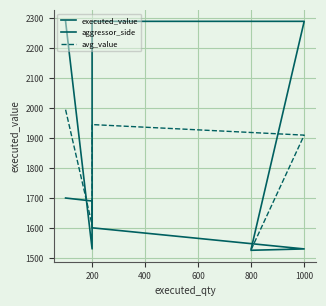

Which series has the largest total across all categories?

aggressor_side